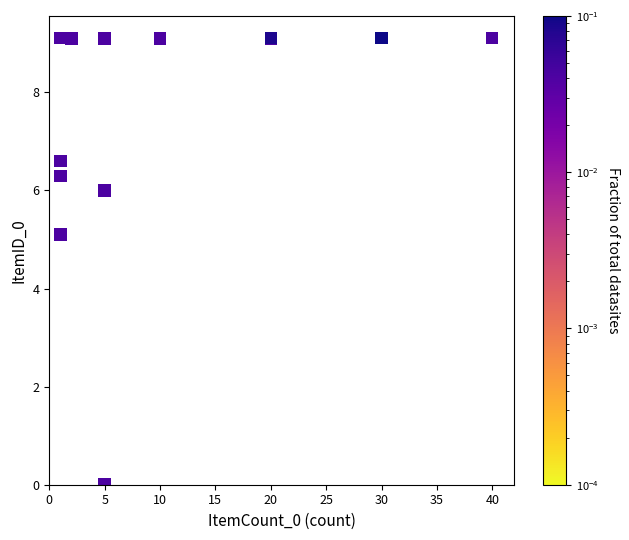

What Y value in the scatter plot is closest to 4?

5.1